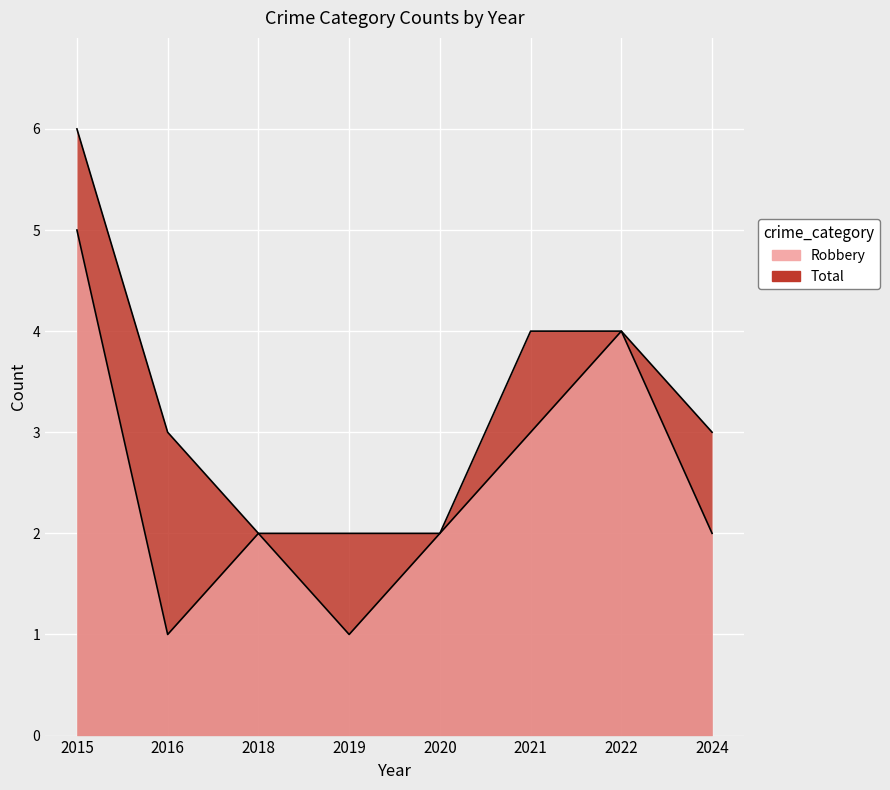

Count the number of categories in the chart.

8